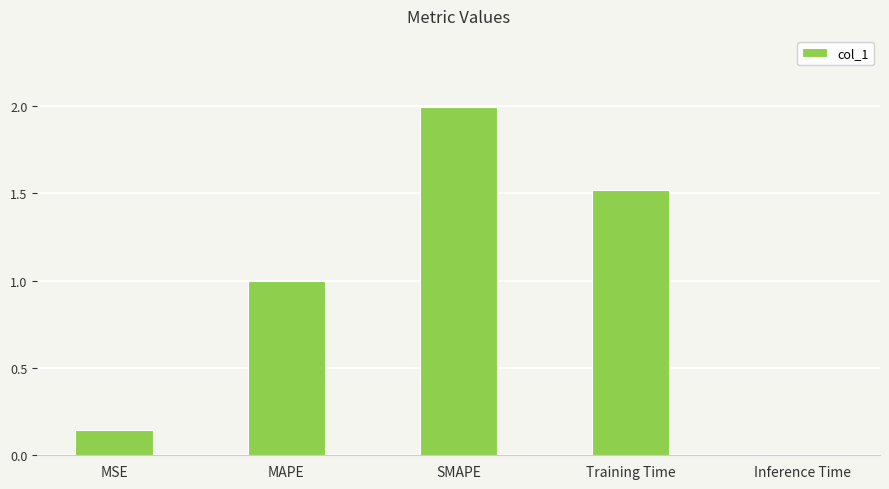

What position from the left is Training Time?

4